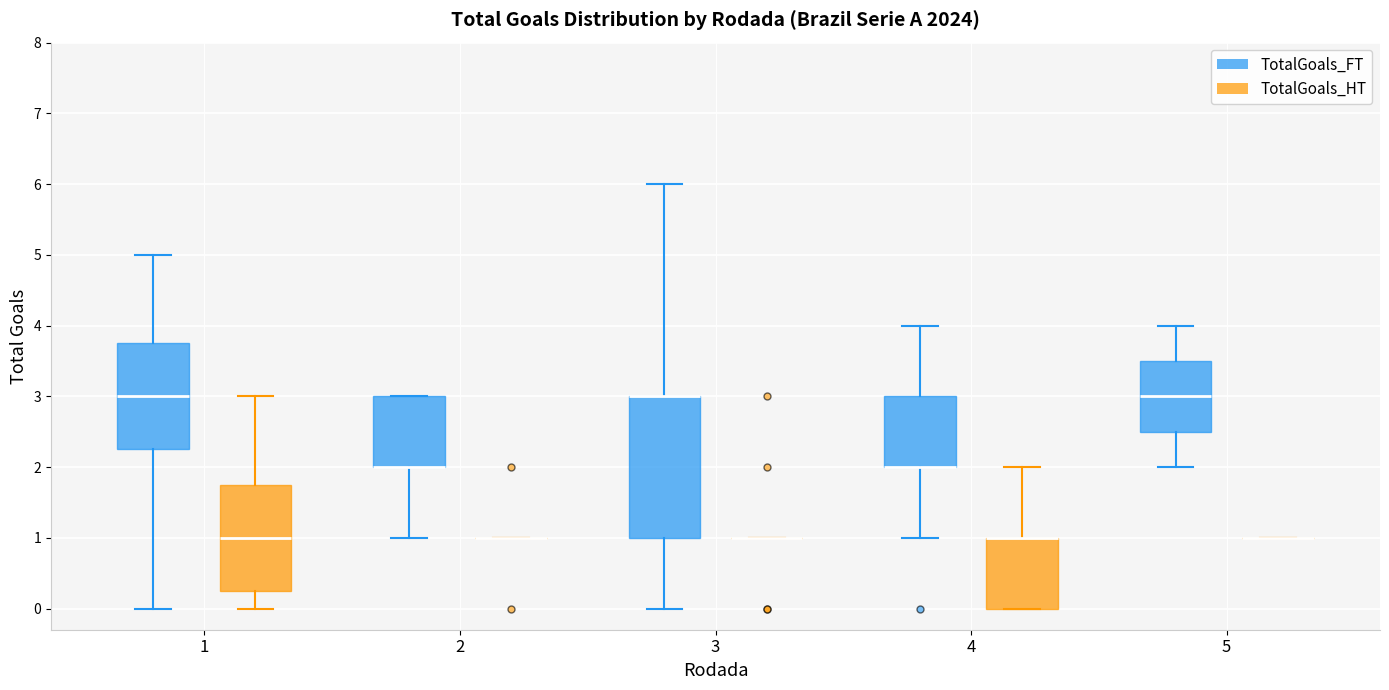

Reading left to right, transcribe this box plot: for each box, give where its median line is, the range the box spans, and where its two whiskers end, as read against the y-axis. The values are not printed on the chart, so give them approximately, as read against the axis.

1 (TotalGoals_FT): median 3.0, box 2.3 to 3.8, whiskers 0.0 to 5.0
1 (TotalGoals_HT): median 1.0, box 0.3 to 1.8, whiskers 0.0 to 3.0
2 (TotalGoals_FT): median 2.0 (drawn on the box's lower edge), box 2.0 to 3.0, whiskers 1.0 to 3.0
2 (TotalGoals_HT): box collapsed to a line at 1.0, whiskers 1.0 to 1.0
3 (TotalGoals_FT): median 3.0 (drawn on the box's upper edge), box 1.0 to 3.0, whiskers 0.0 to 6.0
3 (TotalGoals_HT): box collapsed to a line at 1.0, whiskers 1.0 to 1.0
4 (TotalGoals_FT): median 2.0 (drawn on the box's lower edge), box 2.0 to 3.0, whiskers 1.0 to 4.0
4 (TotalGoals_HT): median 1.0 (drawn on the box's upper edge), box 0.0 to 1.0, whiskers 0.0 to 2.0
5 (TotalGoals_FT): median 3.0, box 2.5 to 3.5, whiskers 2.0 to 4.0
5 (TotalGoals_HT): box collapsed to a line at 1.0, whiskers 1.0 to 1.0